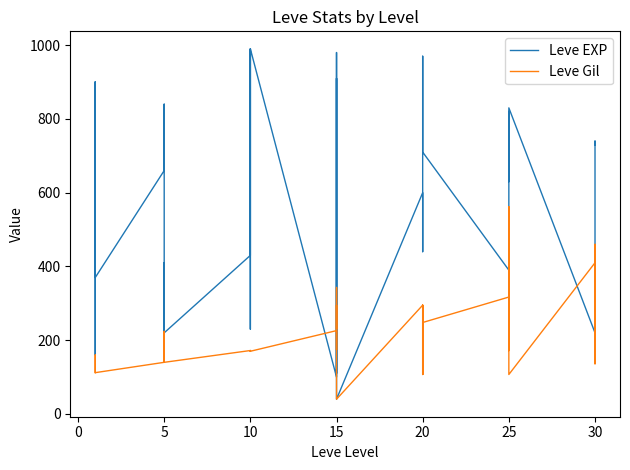

The Leve EXP series shows 1314 at 30. True or false?

False